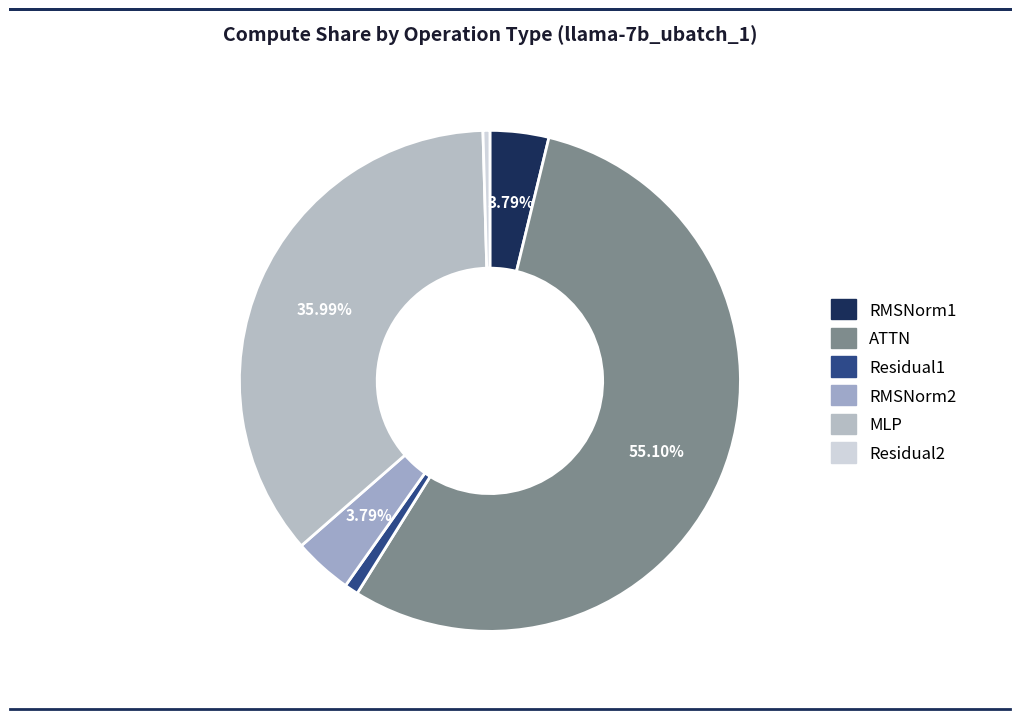

Approximately how many times larger is the value at RMSNorm2 compared to Residual2?

8.5